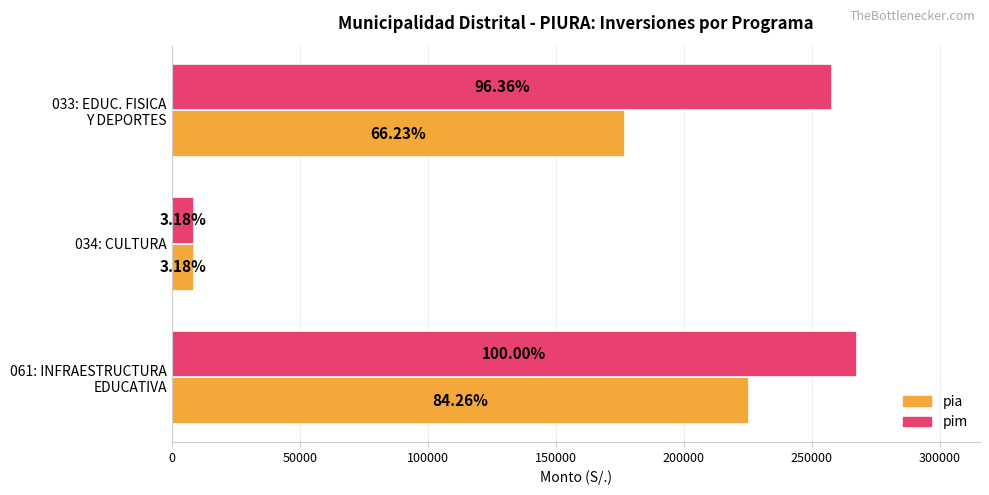

What is the maximum value shown in the chart?

267483